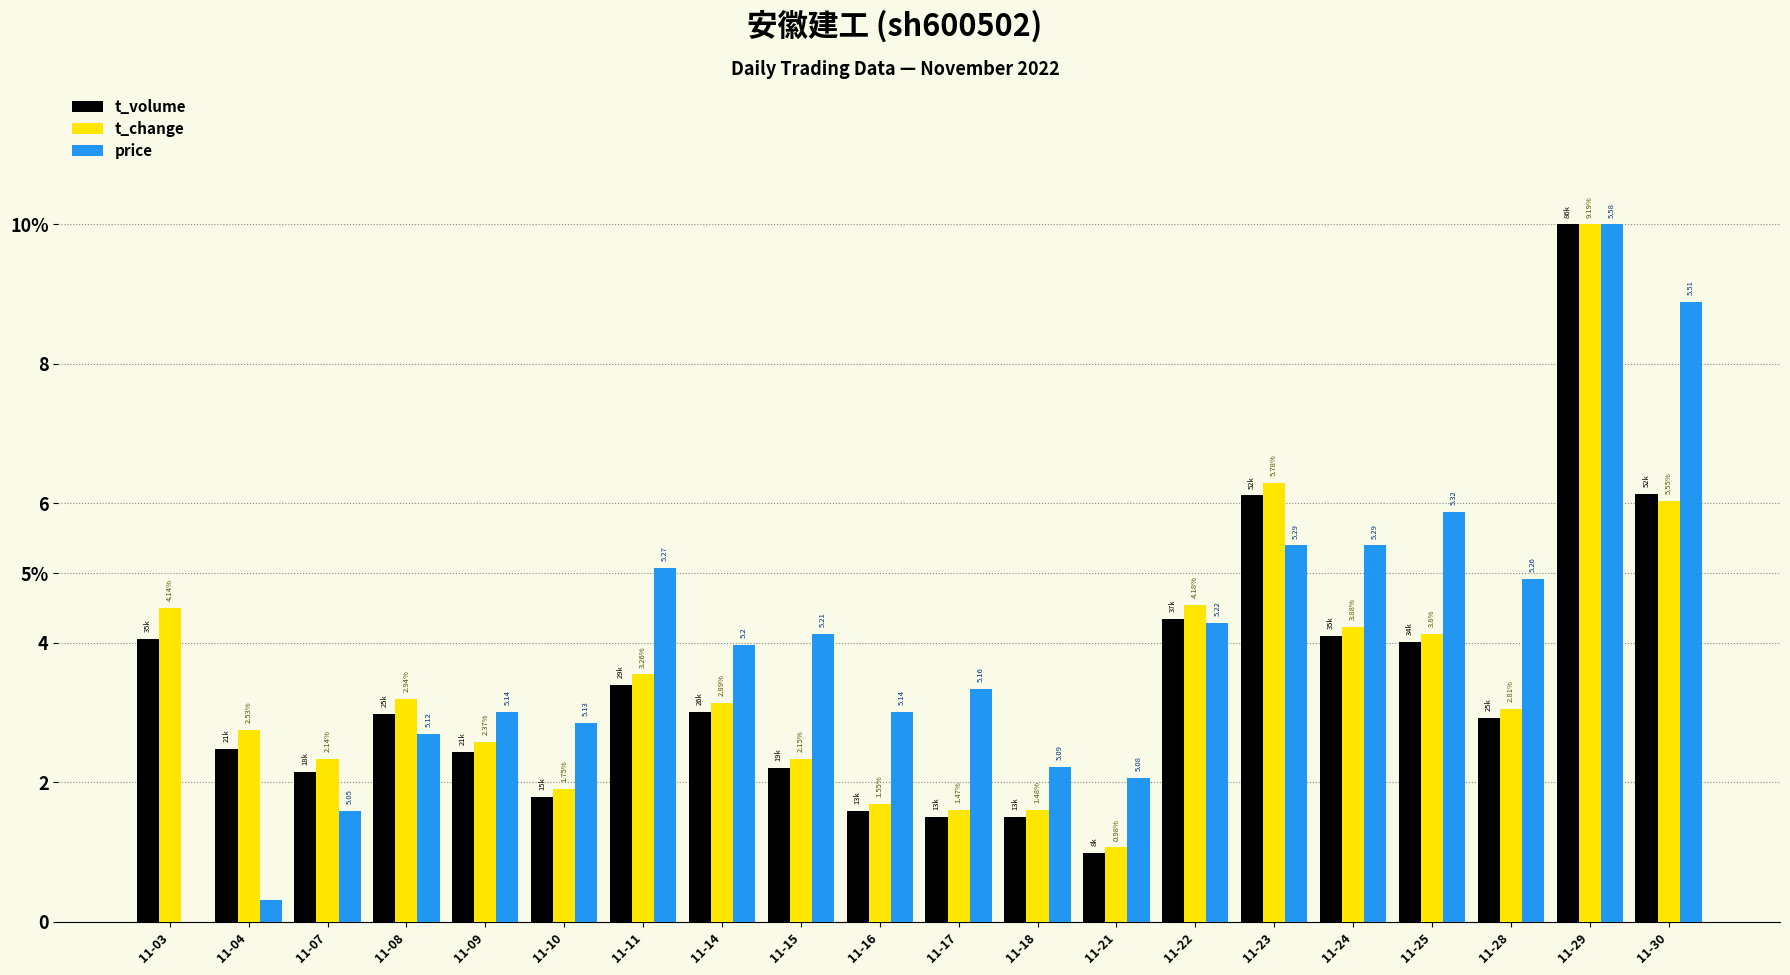

True or false: t_volume has a value of 1.0 at 11-21.

True